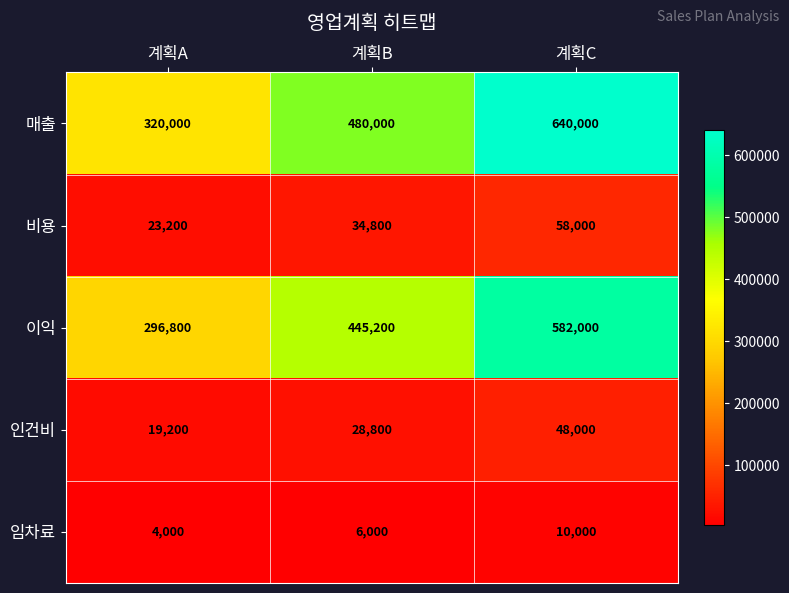

Where is 이익 nearest to the value 439400?

계획B